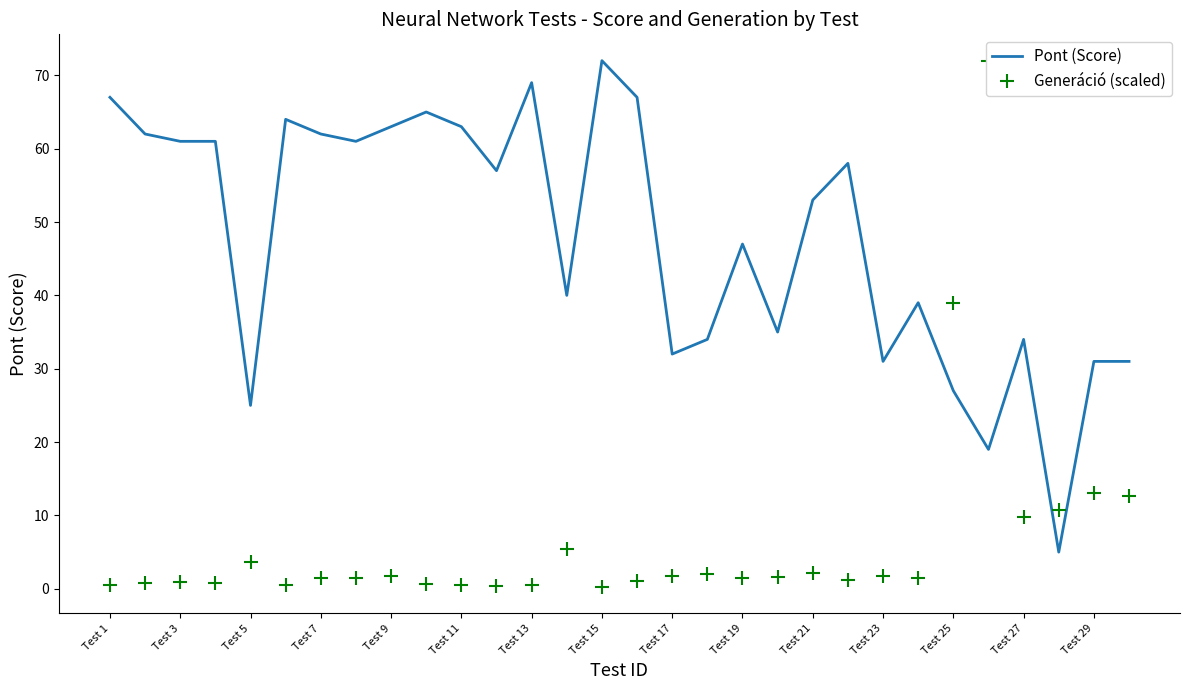

At which label does Pont (Score) reach its peak?

Test 15